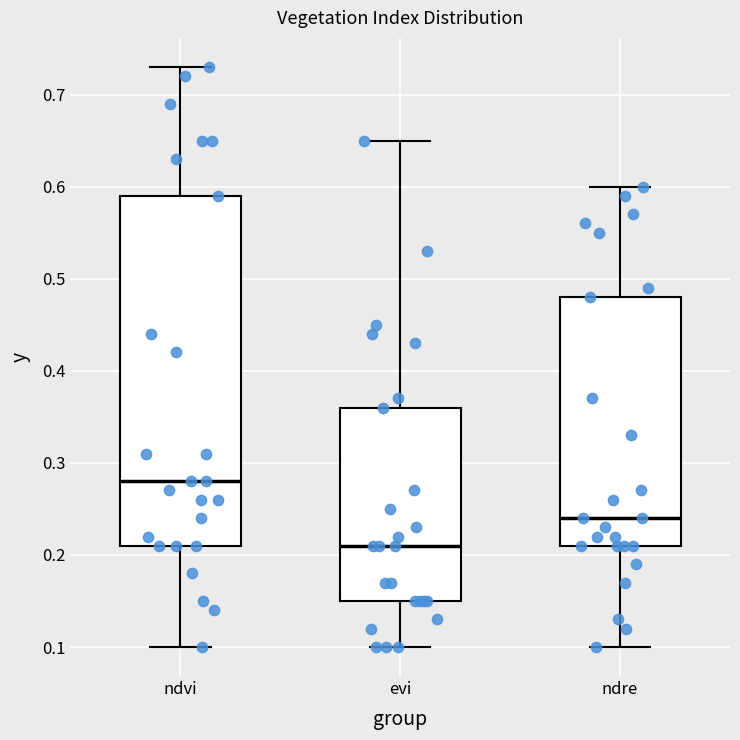

Reading left to right, transcribe this box plot: for each box, give where its median line is, the range the box spans, and where its two whiskers end, as read against the y-axis. The values are not printed on the chart, so give them approximately, as read against the axis.

ndvi: median 0.28, box 0.21 to 0.59, whiskers 0.10 to 0.73
evi: median 0.21, box 0.15 to 0.36, whiskers 0.10 to 0.65
ndre: median 0.24, box 0.21 to 0.48, whiskers 0.10 to 0.60